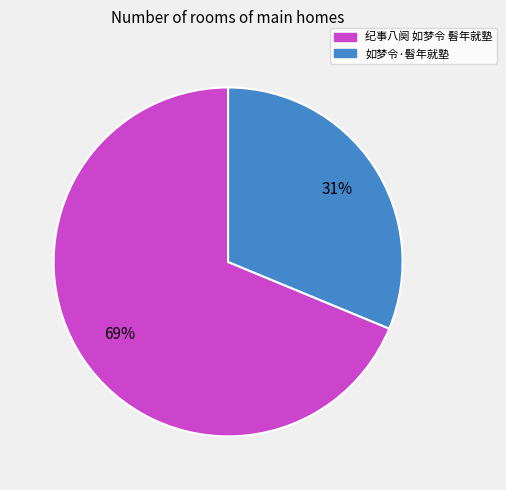

Which has a higher value, 如梦令·髫年就塾 or 纪事八阕 如梦令 髫年就塾?

纪事八阕 如梦令 髫年就塾